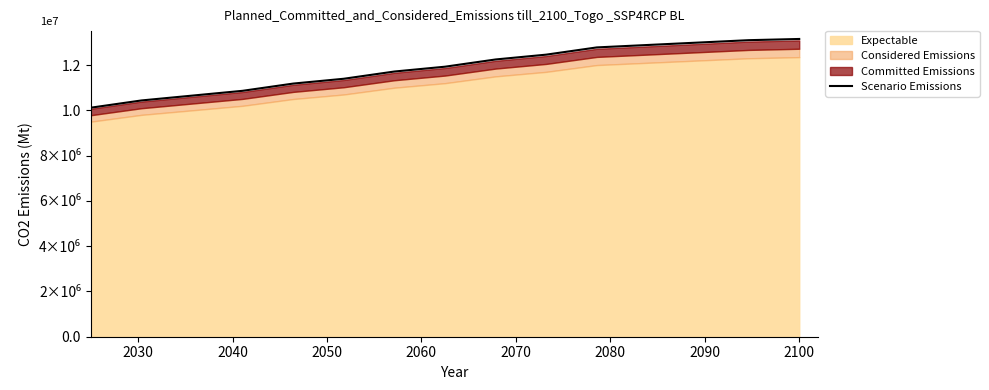

How many data points are less than 11928000?

7